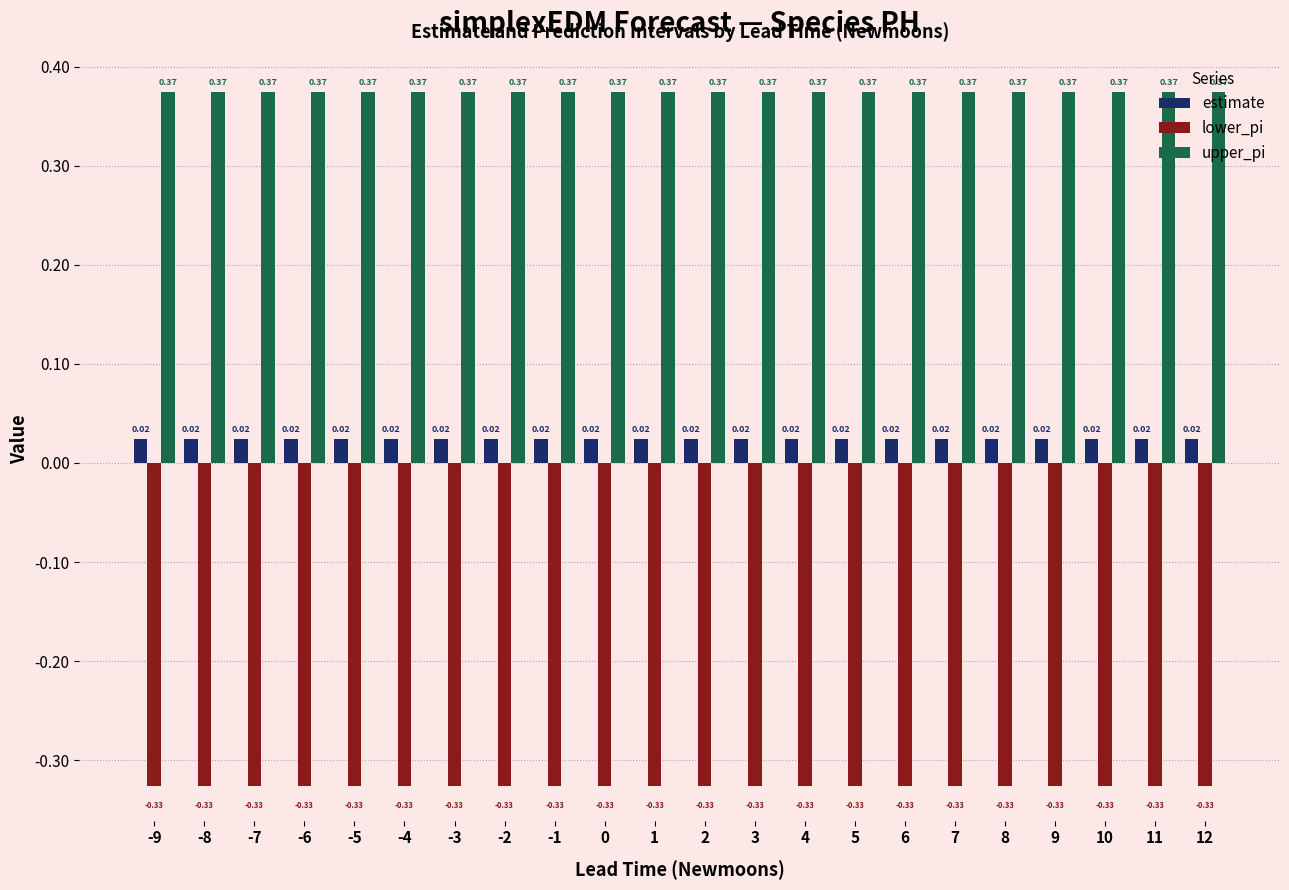

What is the total value across all series at -5?

0.1